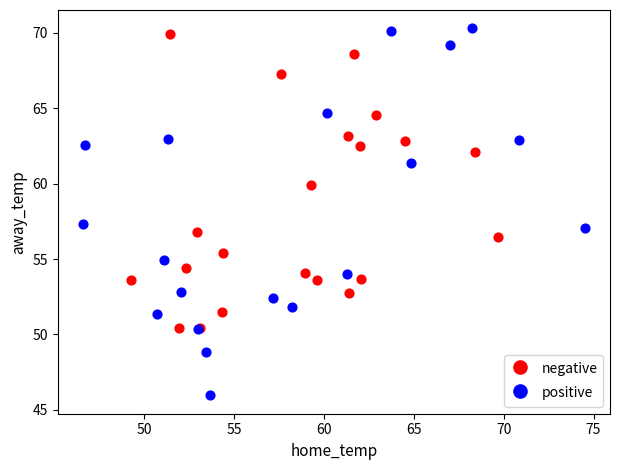

Which series contains the highest Y value?

positive